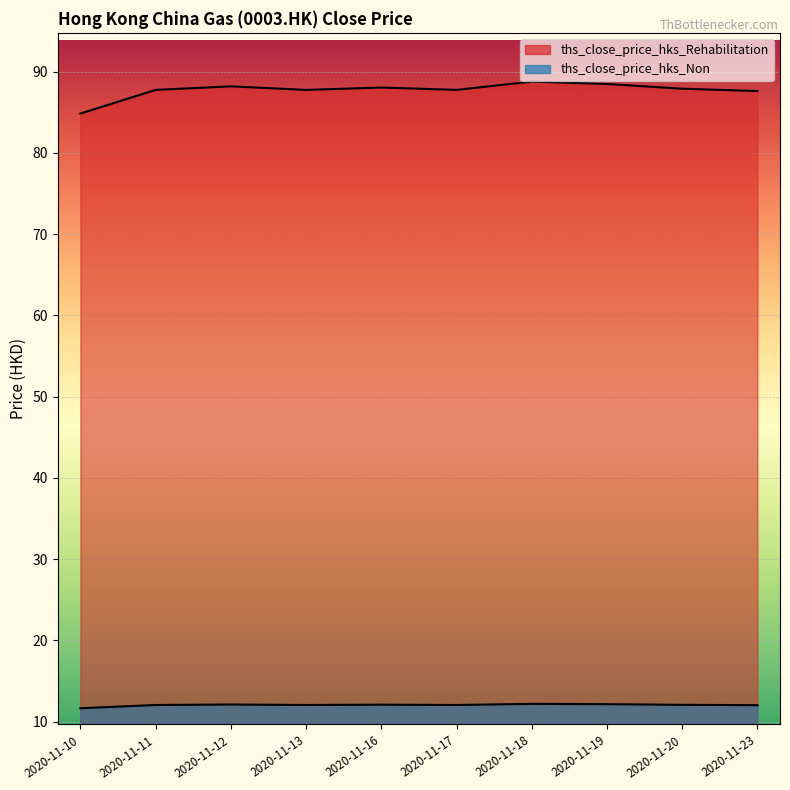

Which category has the highest value across all series?

2020-11-18